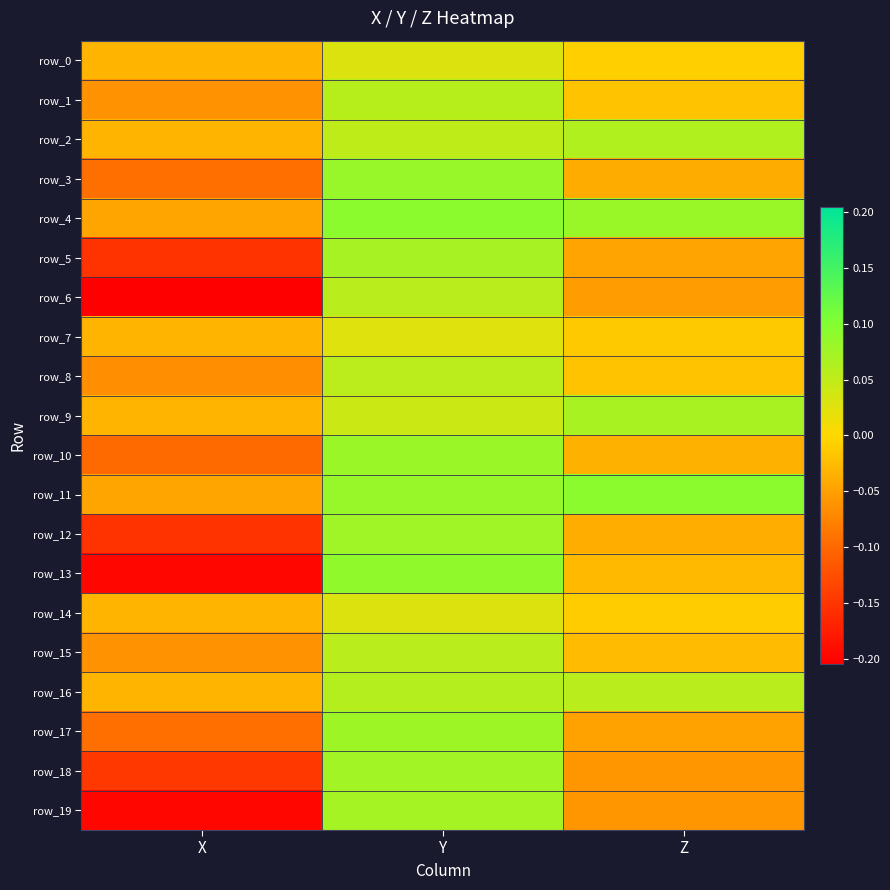

Rank the categories by row_0 value from highest to lowest.

Y, Z, X